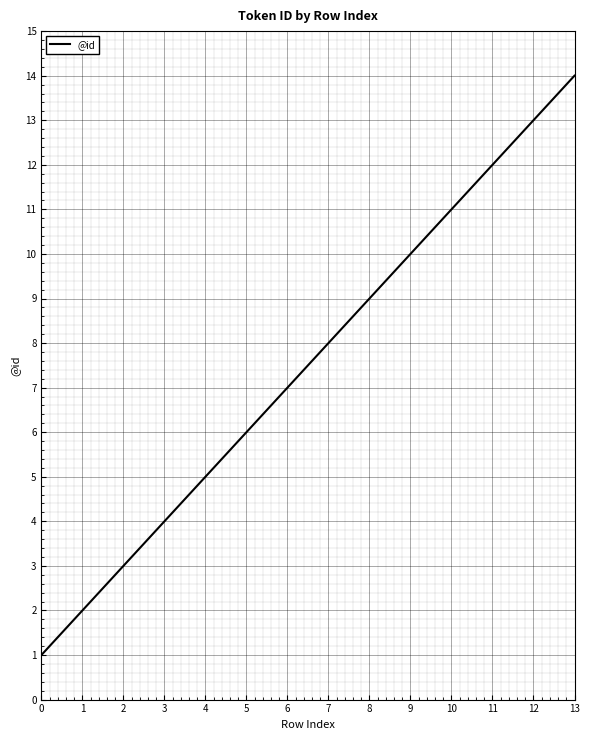

What is the greatest value displayed?

14